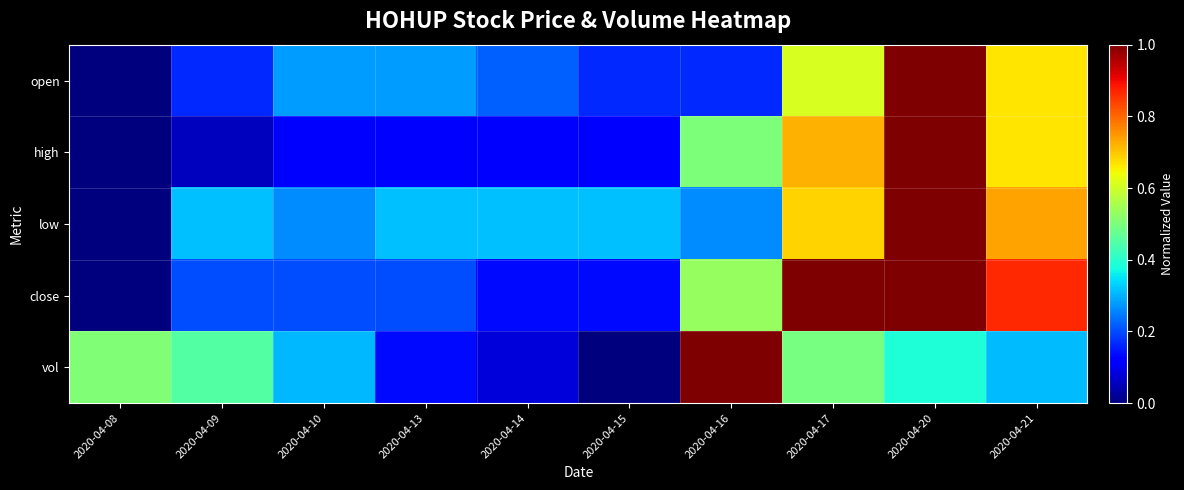

Reading right to left, what are all the values shown in this chart?

open: 2020-04-21=0.7	2020-04-20=1.0	2020-04-17=0.6	2020-04-16=0.2	2020-04-15=0.2	2020-04-14=0.2	2020-04-13=0.3	2020-04-10=0.3	2020-04-09=0.2	2020-04-08=0.0
high: 2020-04-21=0.7	2020-04-20=1.0	2020-04-17=0.7	2020-04-16=0.5	2020-04-15=0.1	2020-04-14=0.1	2020-04-13=0.1	2020-04-10=0.1	2020-04-09=0.1	2020-04-08=0.0
low: 2020-04-21=0.7	2020-04-20=1.0	2020-04-17=0.7	2020-04-16=0.3	2020-04-15=0.3	2020-04-14=0.3	2020-04-13=0.3	2020-04-10=0.3	2020-04-09=0.3	2020-04-08=0.0
close: 2020-04-21=0.9	2020-04-20=1.0	2020-04-17=1.0	2020-04-16=0.5	2020-04-15=0.1	2020-04-14=0.1	2020-04-13=0.2	2020-04-10=0.2	2020-04-09=0.2	2020-04-08=0.0
vol: 2020-04-21=0.3	2020-04-20=0.4	2020-04-17=0.5	2020-04-16=1.0	2020-04-15=0.0	2020-04-14=0.1	2020-04-13=0.1	2020-04-10=0.3	2020-04-09=0.5	2020-04-08=0.5